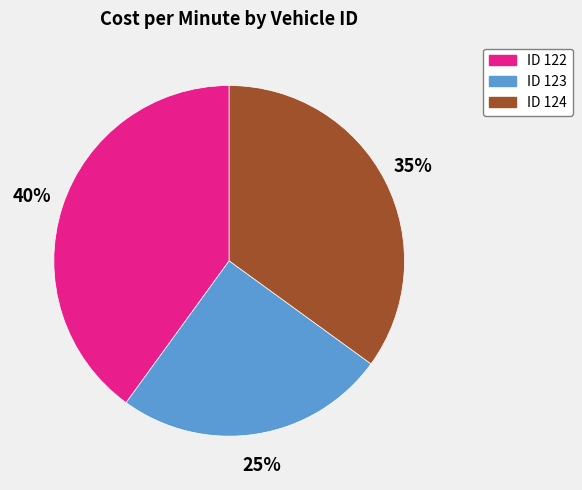

Do ID 123 and ID 122 together represent more than half of the pie?

Yes